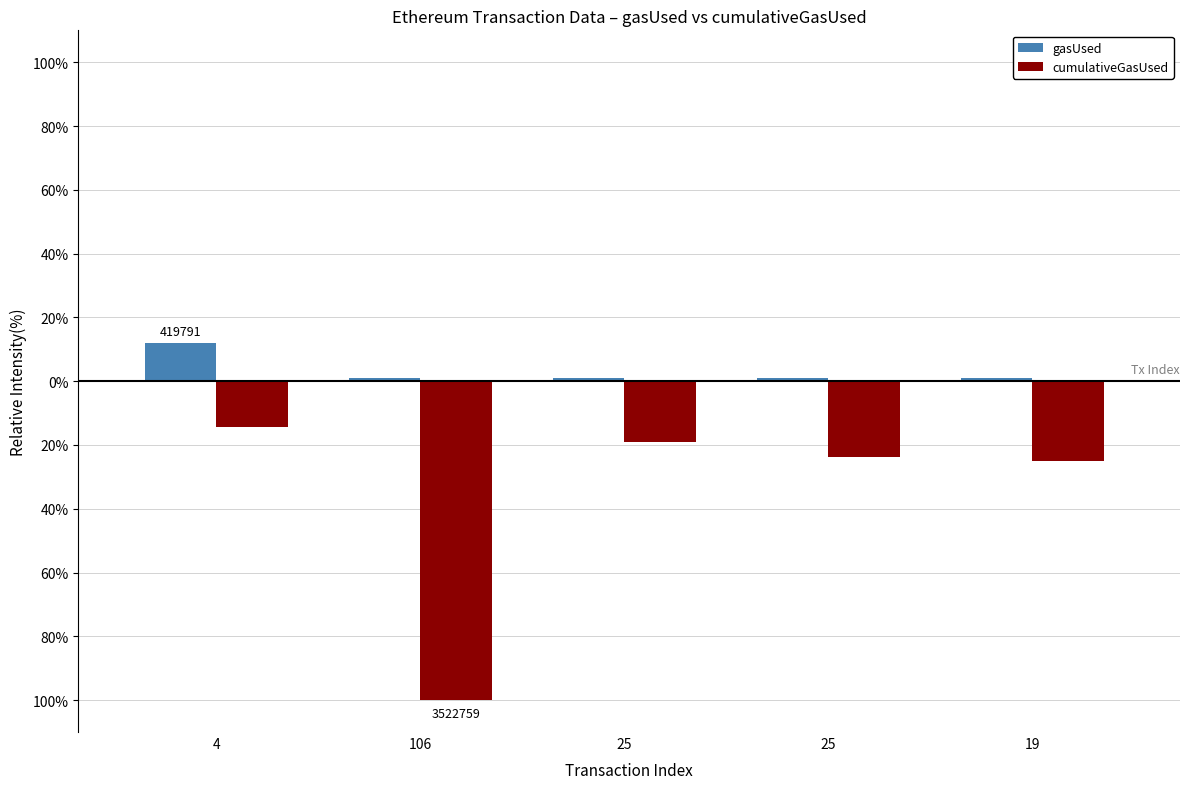

What are all the series names shown in the legend?

gasUsed, cumulativeGasUsed